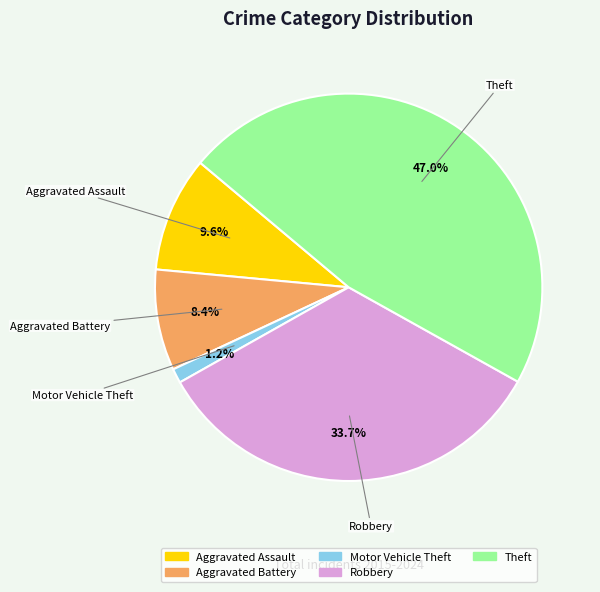

Approximately how many times larger is the value at Theft compared to Aggravated Battery?

5.6